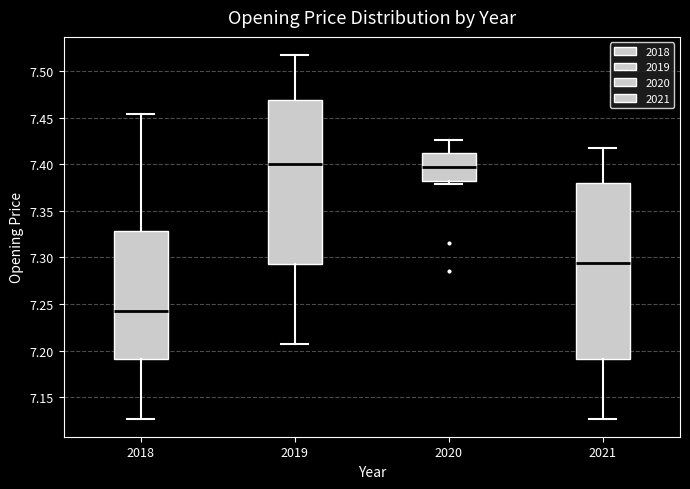

Reading left to right, transcribe this box plot: for each box, give where its median line is, the range the box spans, and where its two whiskers end, as read against the y-axis. The values are not printed on the chart, so give them approximately, as read against the axis.

2018: median 7.245, box 7.190 to 7.330, whiskers 7.125 to 7.455
2019: median 7.400, box 7.295 to 7.470, whiskers 7.205 to 7.515
2020: median 7.395, box 7.380 to 7.410, whiskers 7.380 (just below the box's lower edge) to 7.425
2021: median 7.295, box 7.190 to 7.380, whiskers 7.125 to 7.415